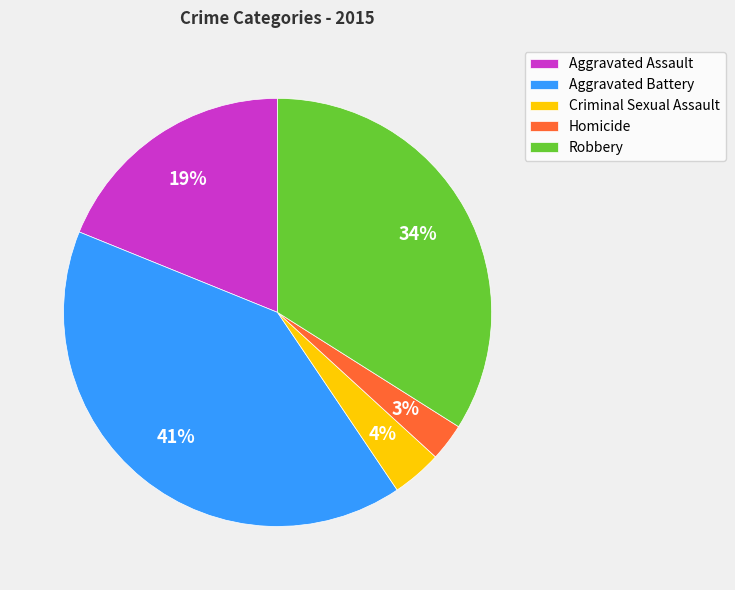

Combined, do Criminal Sexual Assault and Aggravated Battery account for over 50%?

No